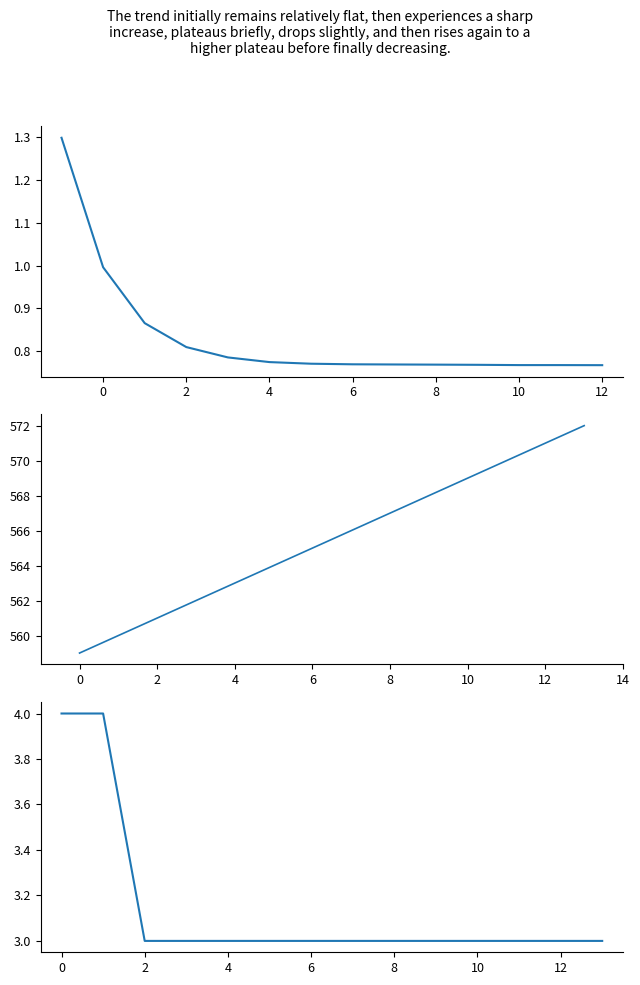

Is the value of upper_pi at 0 greater than the value of newmoonnumber at 11?

No